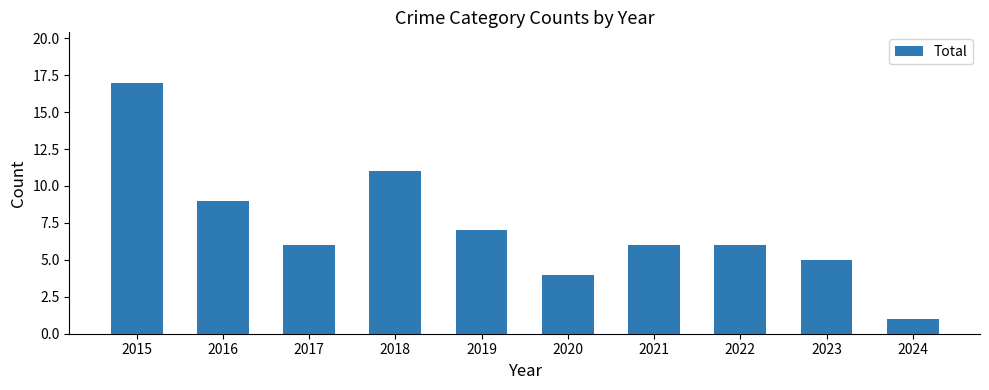

What is the sum of all values?

72